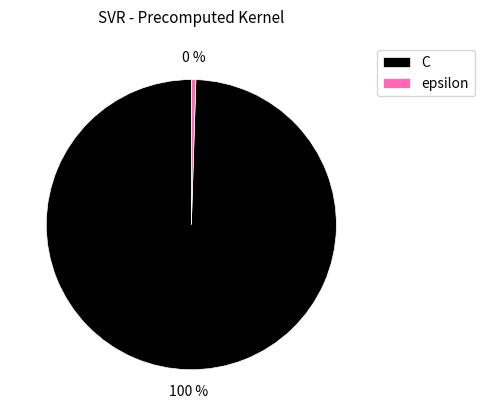

Count the number of slices in the pie.

2